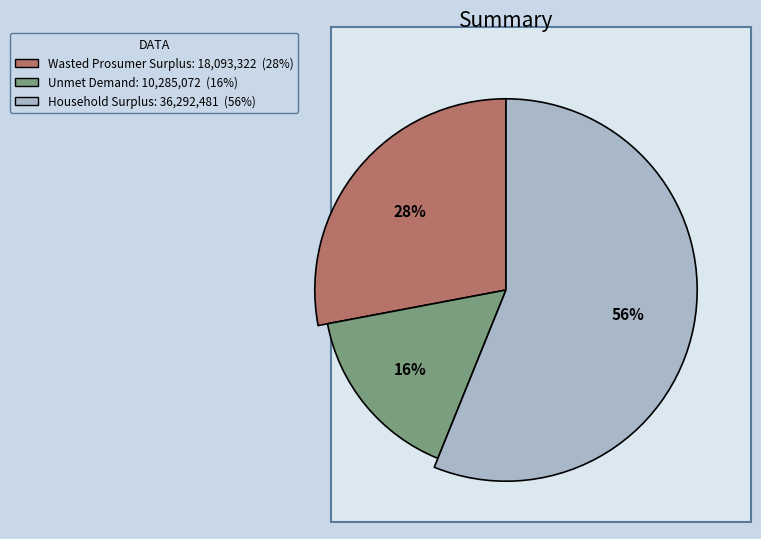

Is the sum of Wasted Prosumer Surplus and Household Surplus greater than half?

Yes